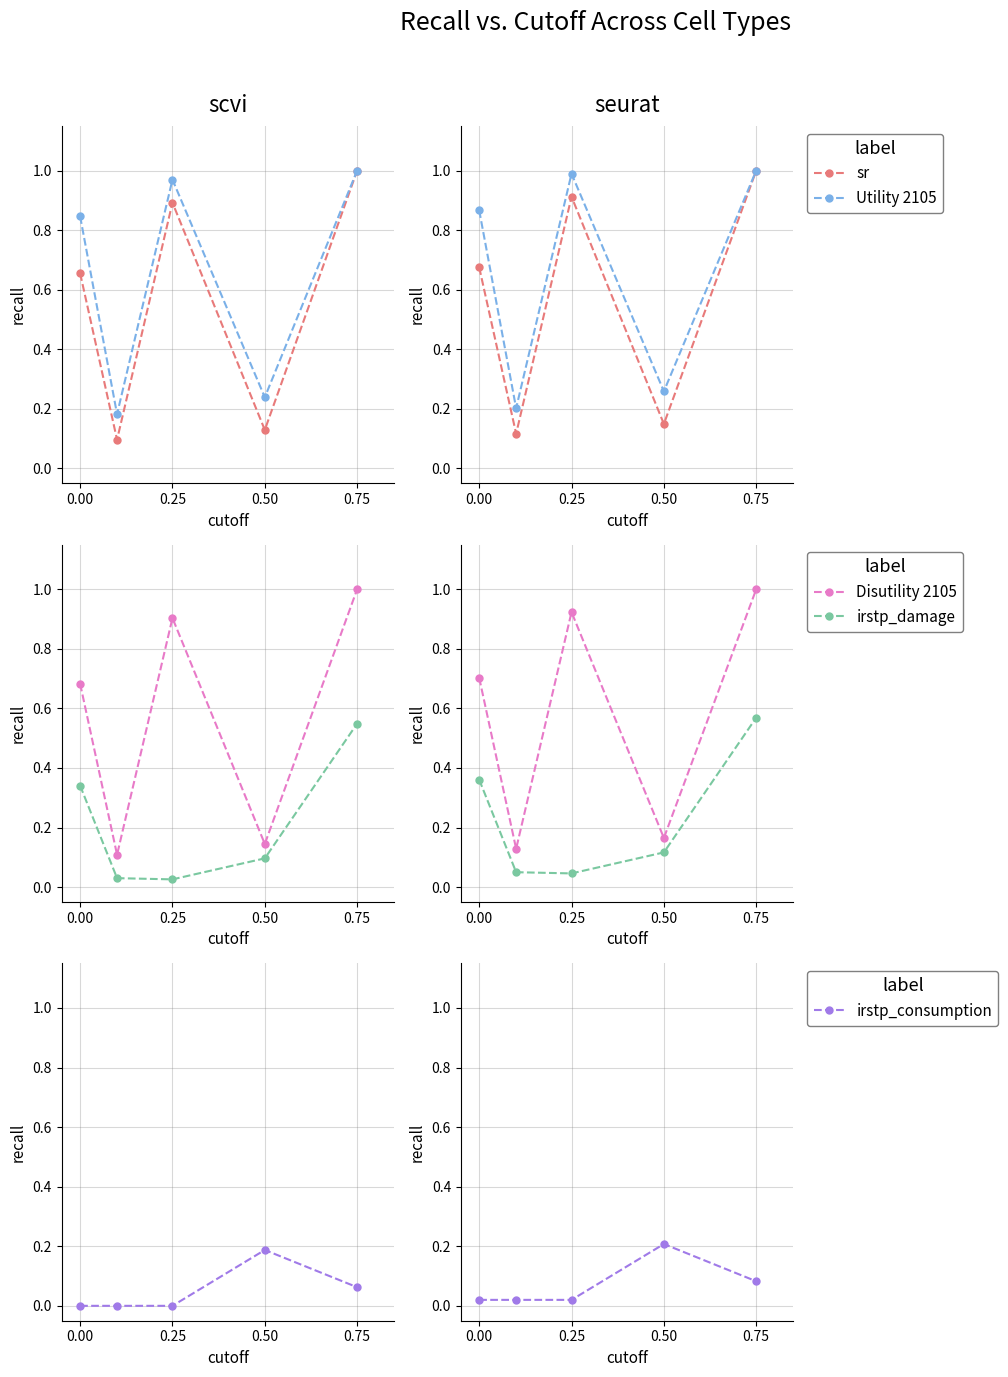

Which series has the largest total across all categories?

Utility 2105